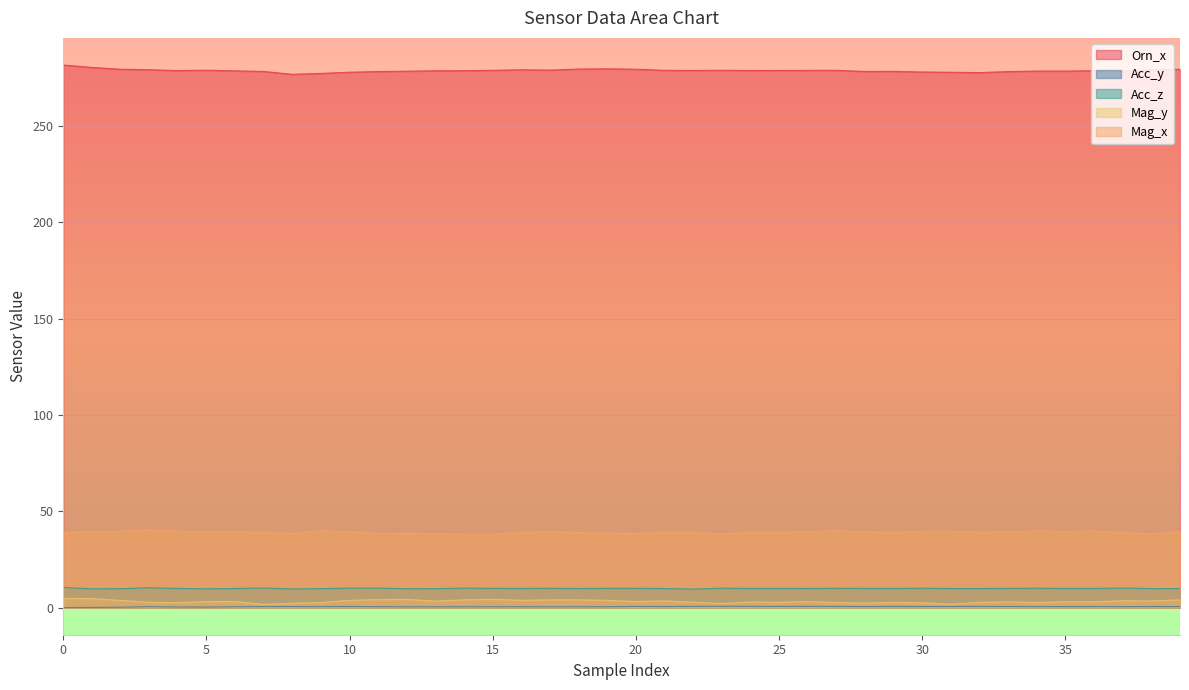

What is the value of the Mag_y point at the 21st from the left?

2.6